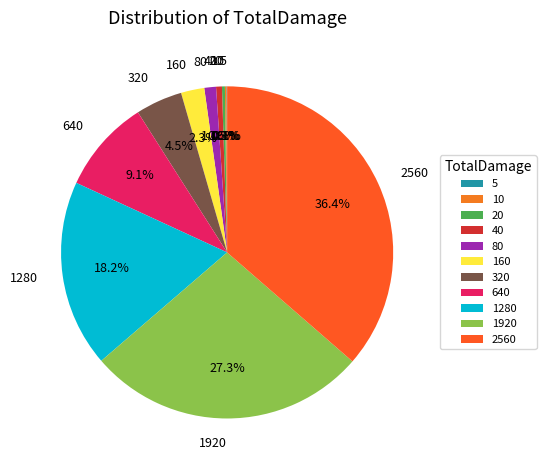

To the nearest percent, what percentage of the pie is 160?

2%